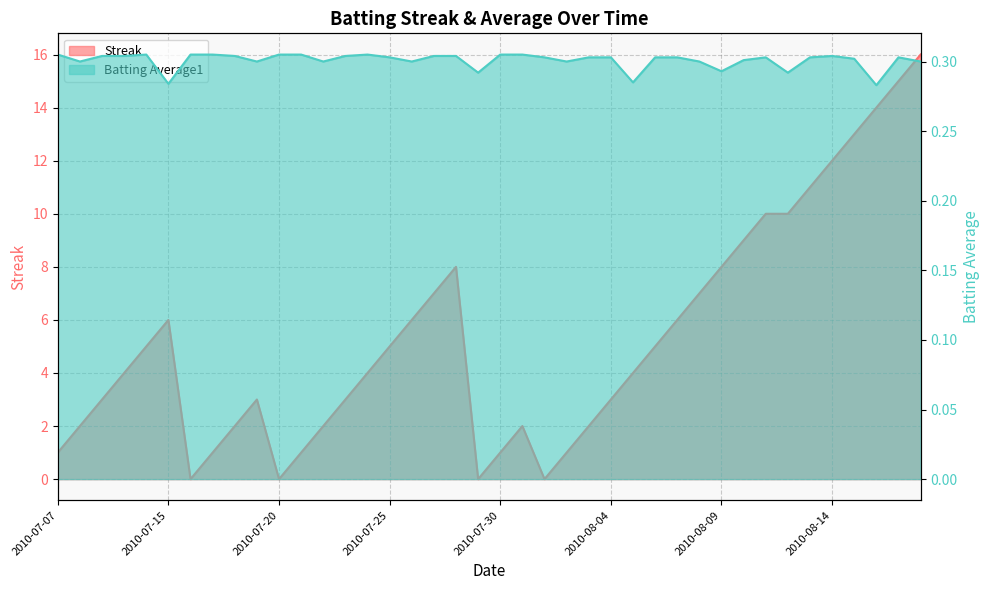

Is the value of Streak at 2010-08-06 greater than the value of Batting Average1 at 2010-07-22?

Yes